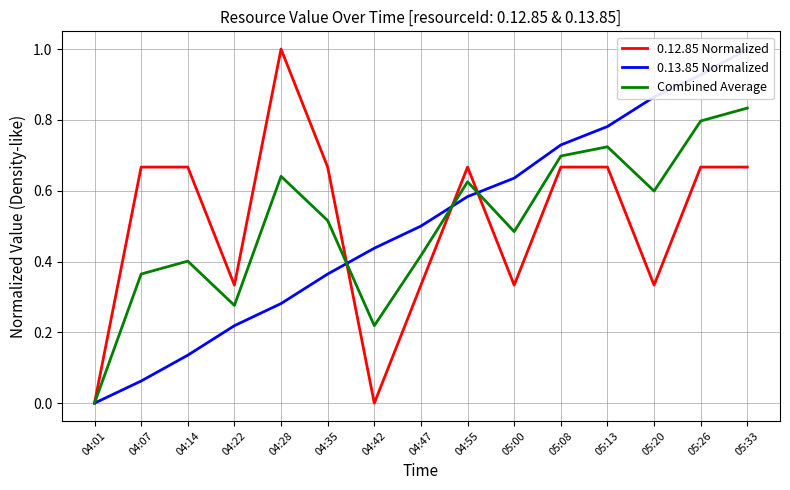

Which series has the largest range (max minus min)?

0.12.85 Normalized